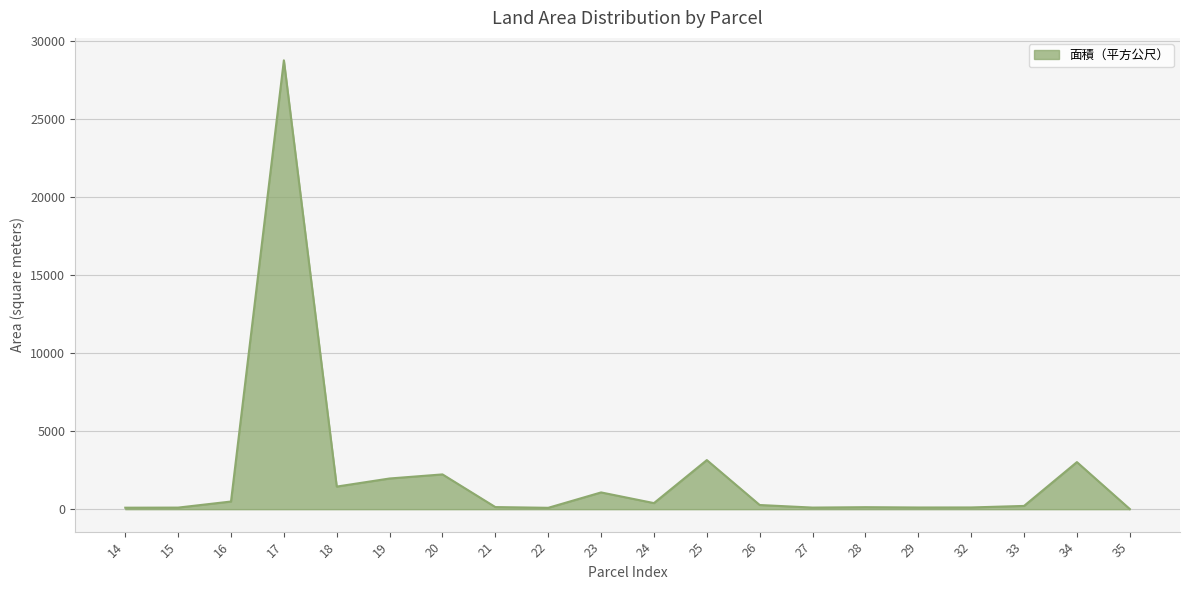

What is the difference between the values at 18 and 24?

1058.0